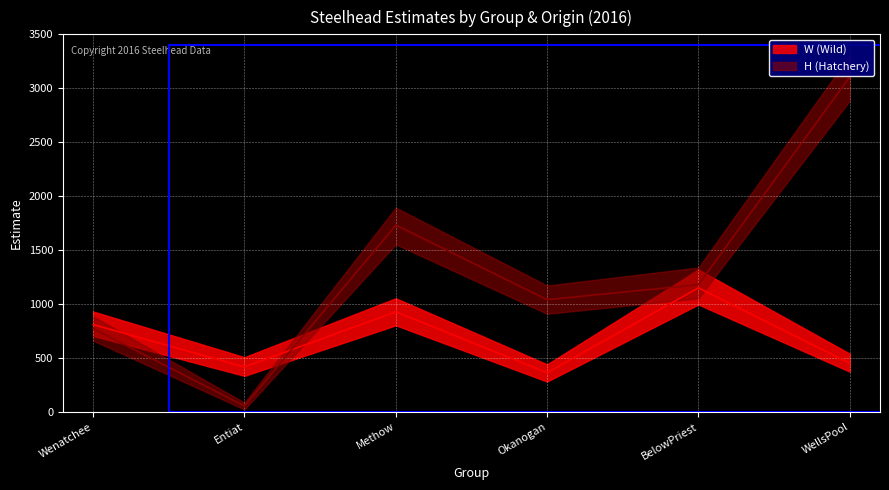

What is the sum of the lowerCI_W values at Okanogan and Entiat?

615.2